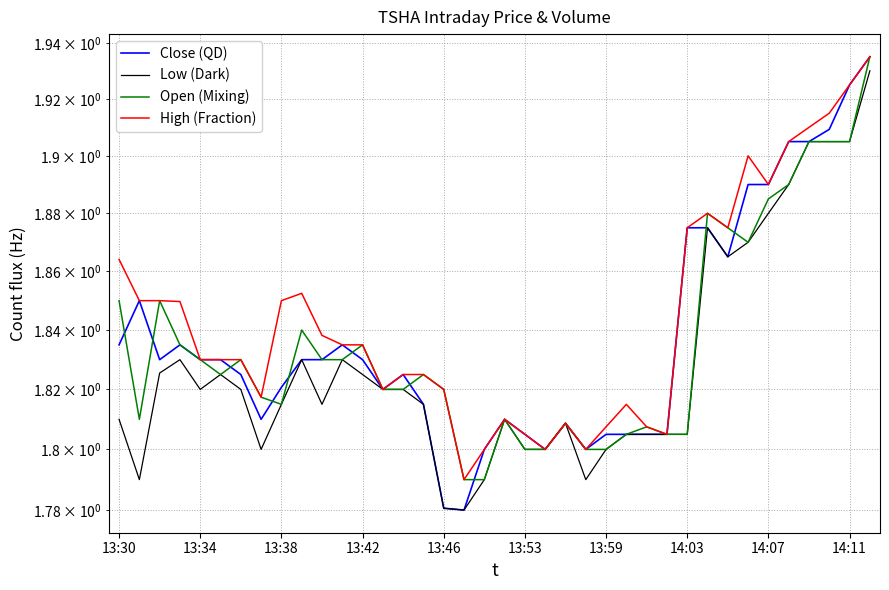

How many interior local valleys does the Open (Mixing) series have?

4